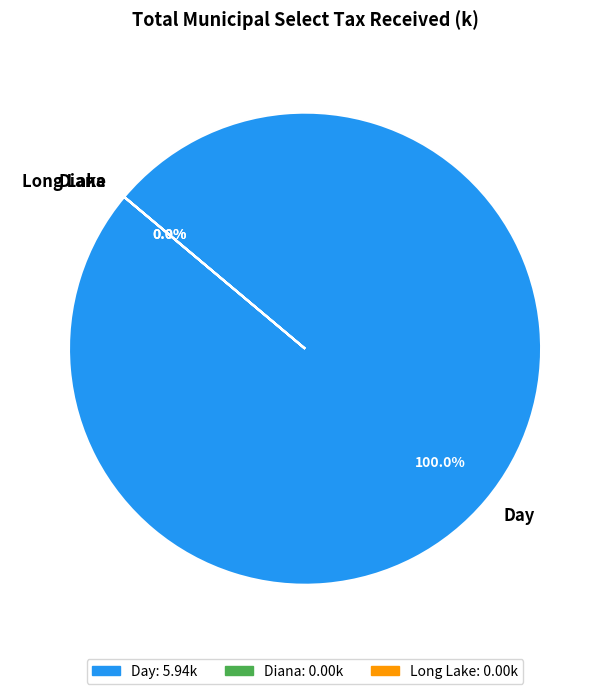

The Diana slice represents 1% of the pie. True or false?

False